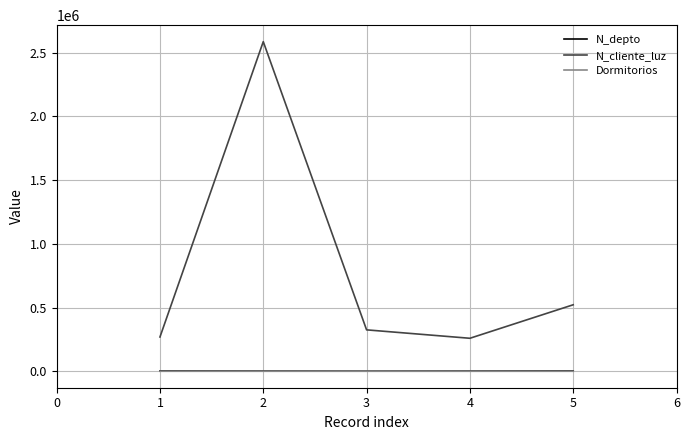

At how many categories does at least one series exceed 2394836?

1